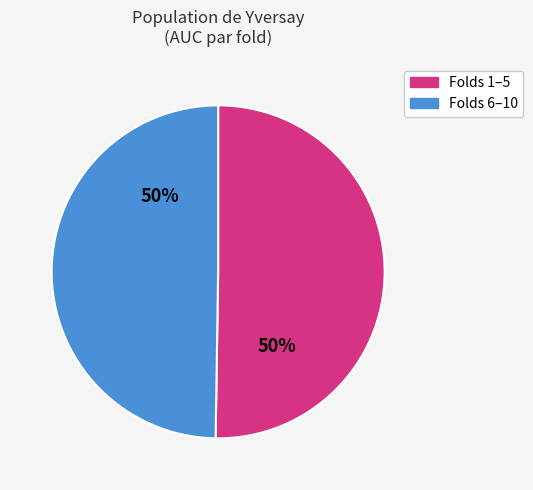

Count the number of slices in the pie.

2